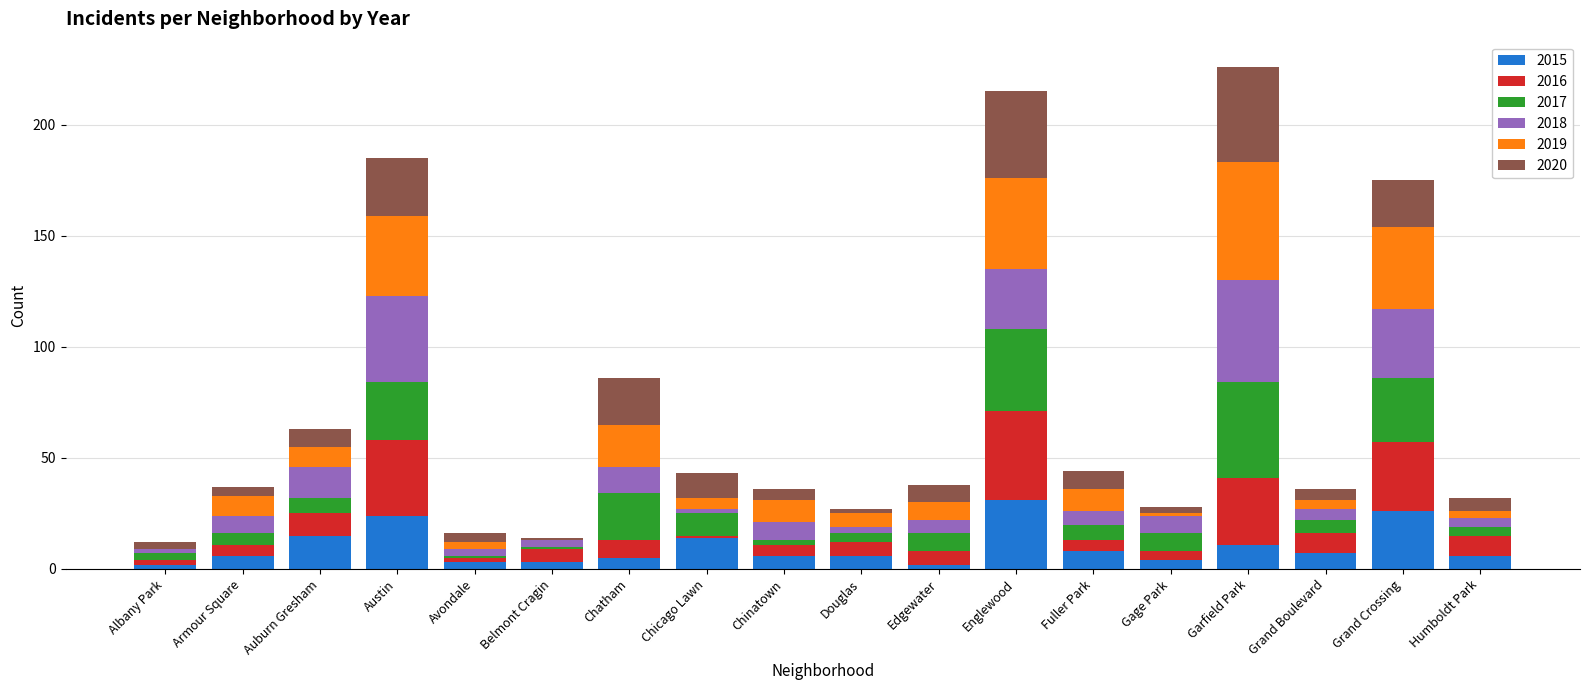

What is the maximum value for 2015?

31